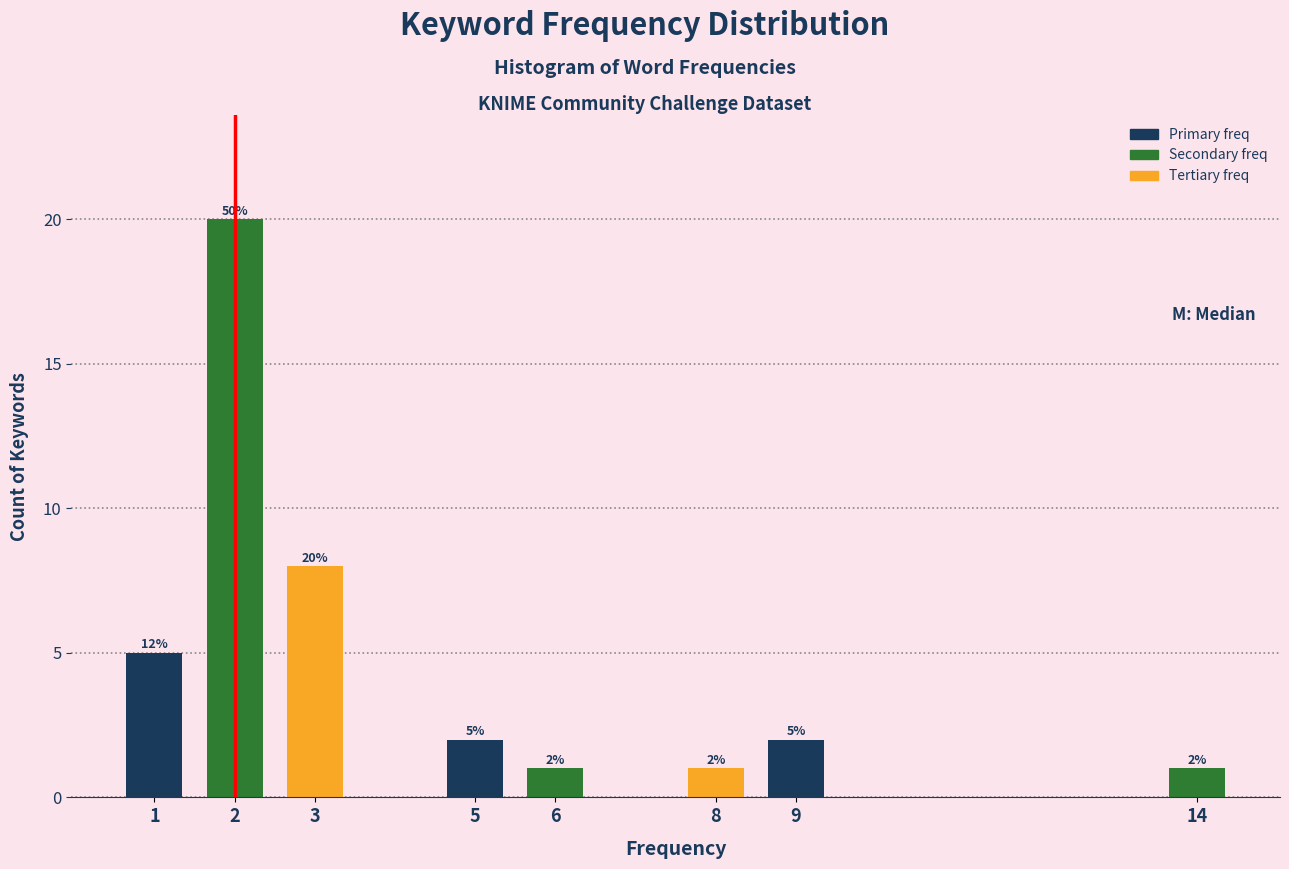

Reading left to right, list all the values displayed in this chart.

5	20	8	2	1	1	2	1